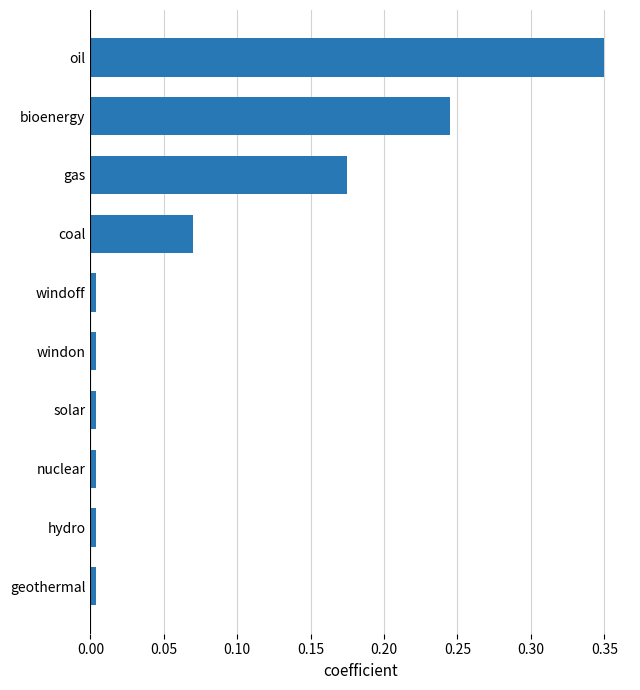

At which category does the chart reach its peak across all series?

oil